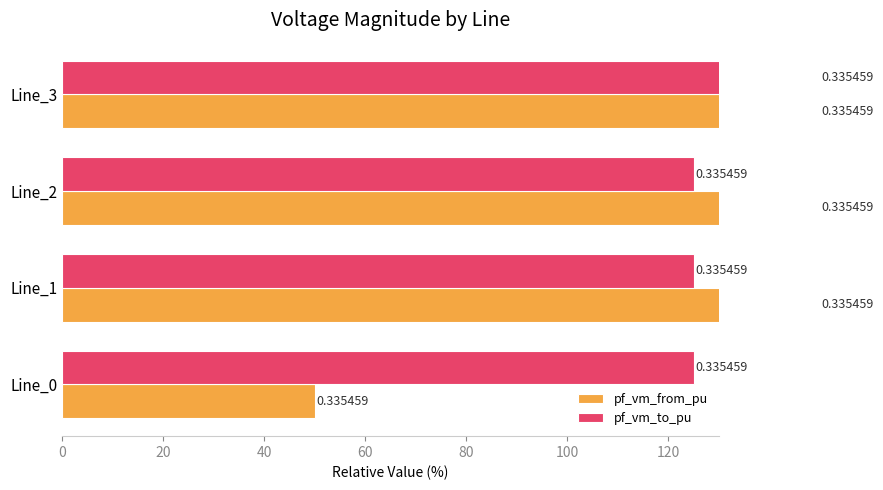

Rank the series at Line_0 from highest to lowest value.

pf_vm_to_pu, pf_vm_from_pu